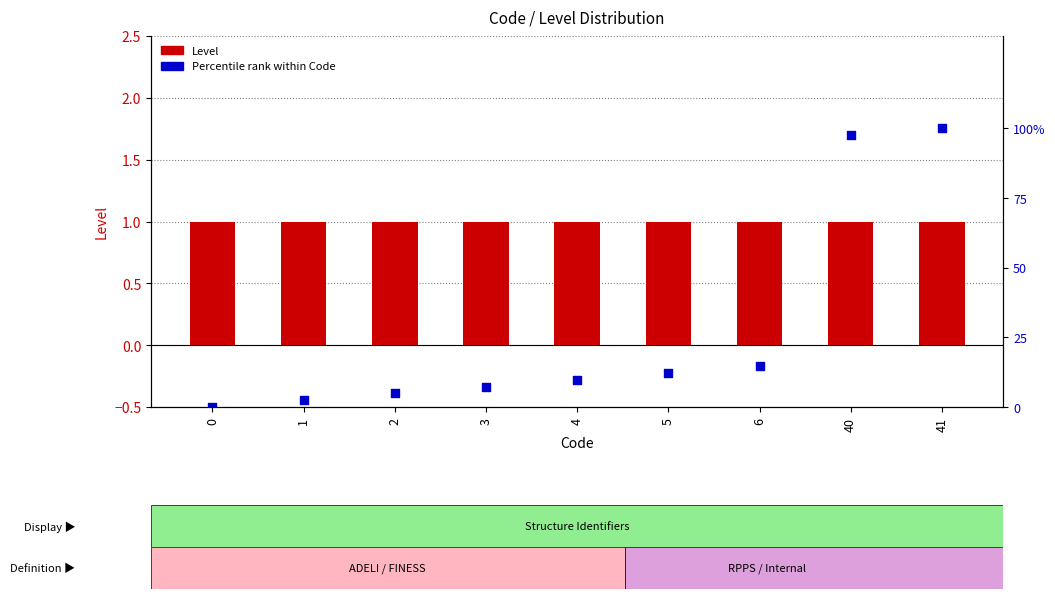

Which series has the largest total across all categories?

Percentile rank (Code/41 × 100%)